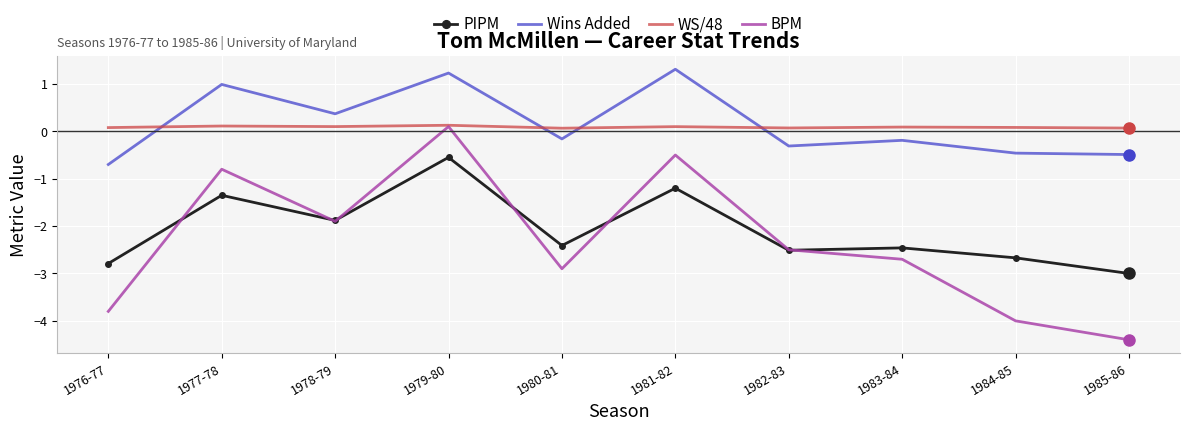

How many intersections are there between WS/48 and Wins Added?

4